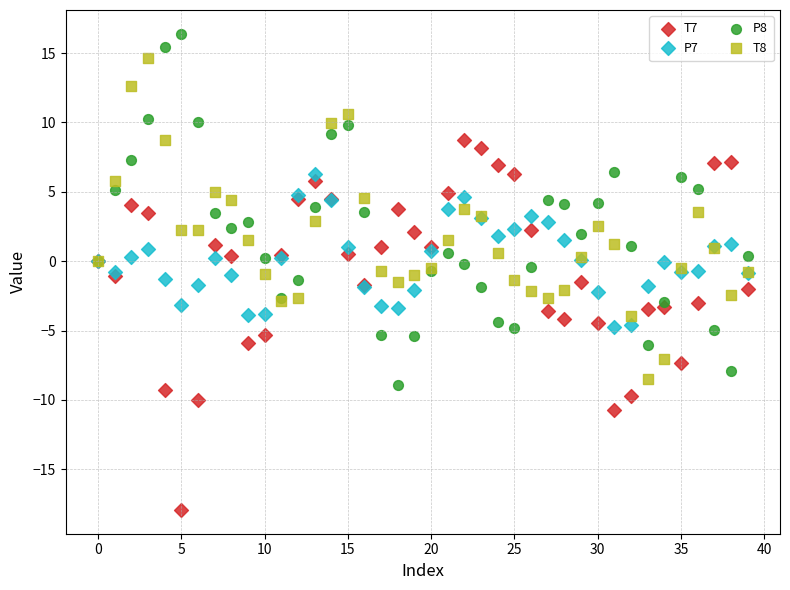

Which series reaches the minimum Y coordinate?

T7